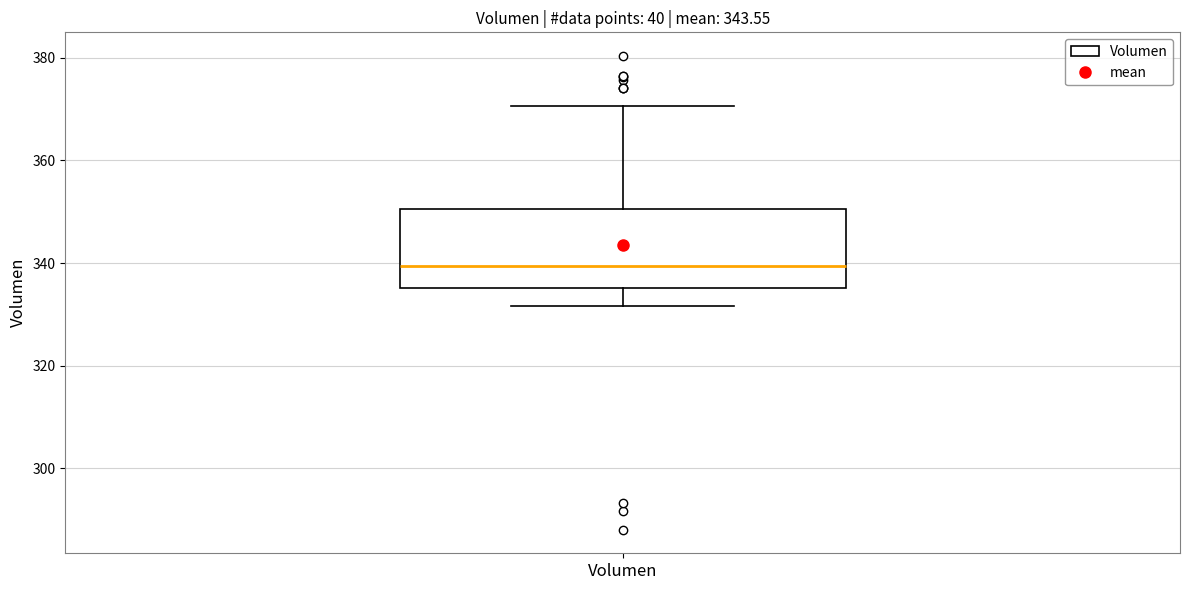

Where does the lower whisker of the box for Volumen end on the y-axis? The values are not printed on the chart, so give them approximately, as read against the axis.

332